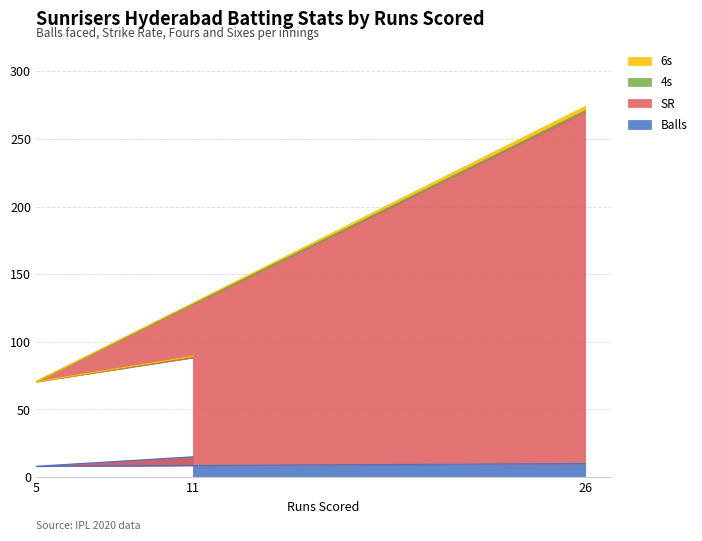

What is the value of the Balls point at the 2nd from the left?

8.0